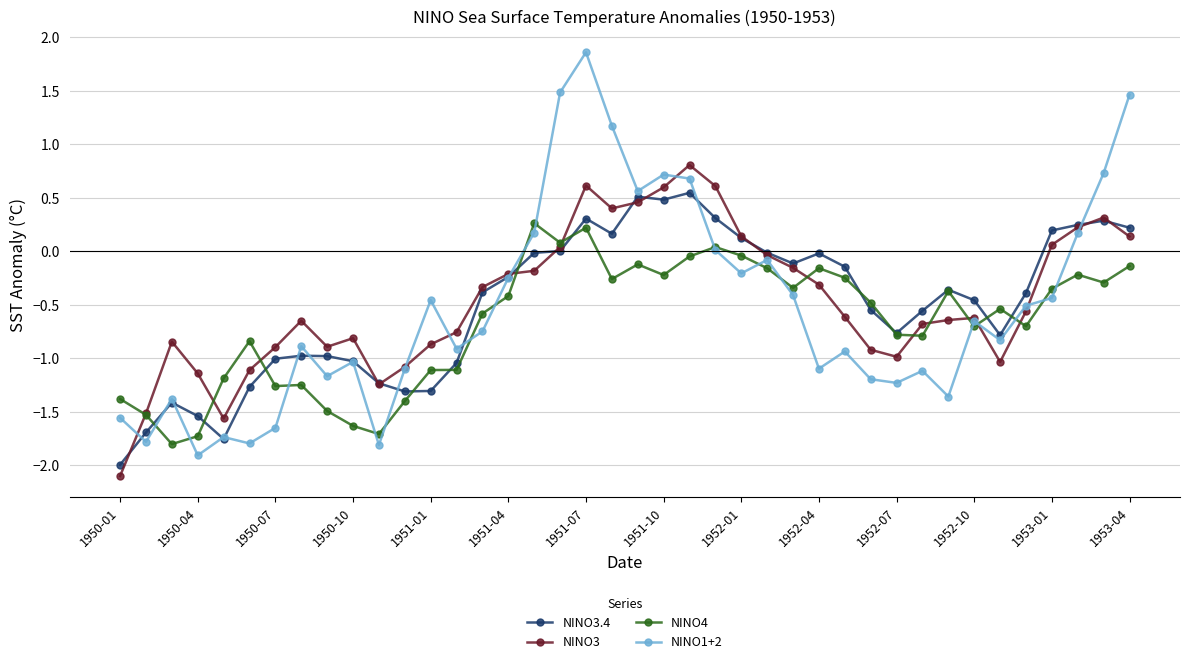

List the series in order of their peak value, highest first.

NINO1+2, NINO3, NINO3.4, NINO4